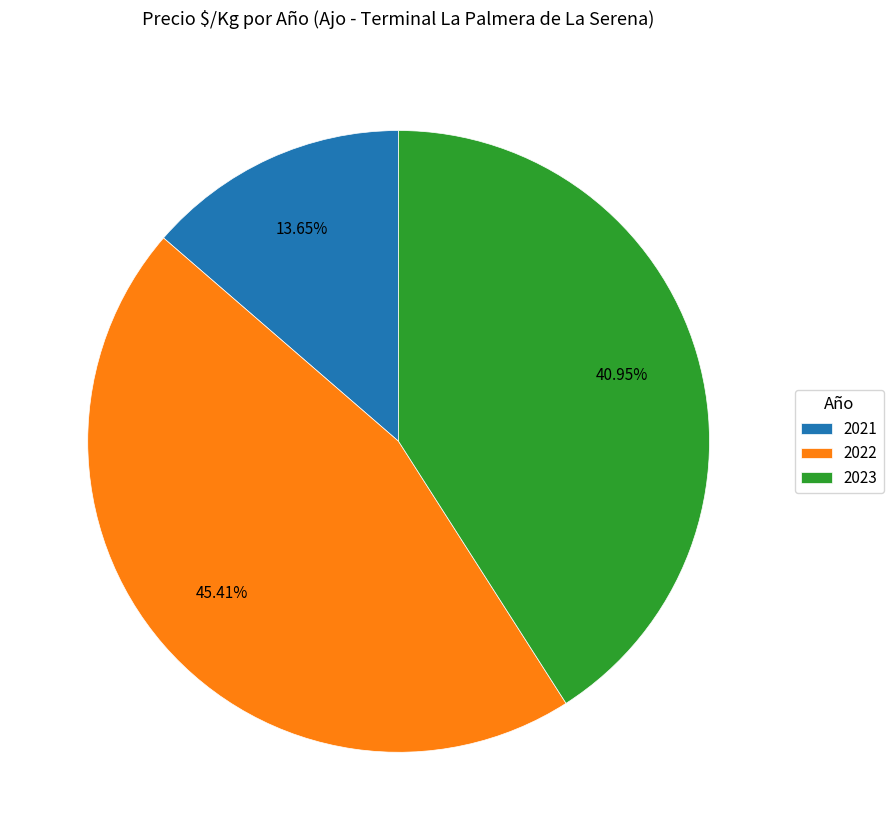

Rank the categories by value from lowest to highest.

2021, 2023, 2022